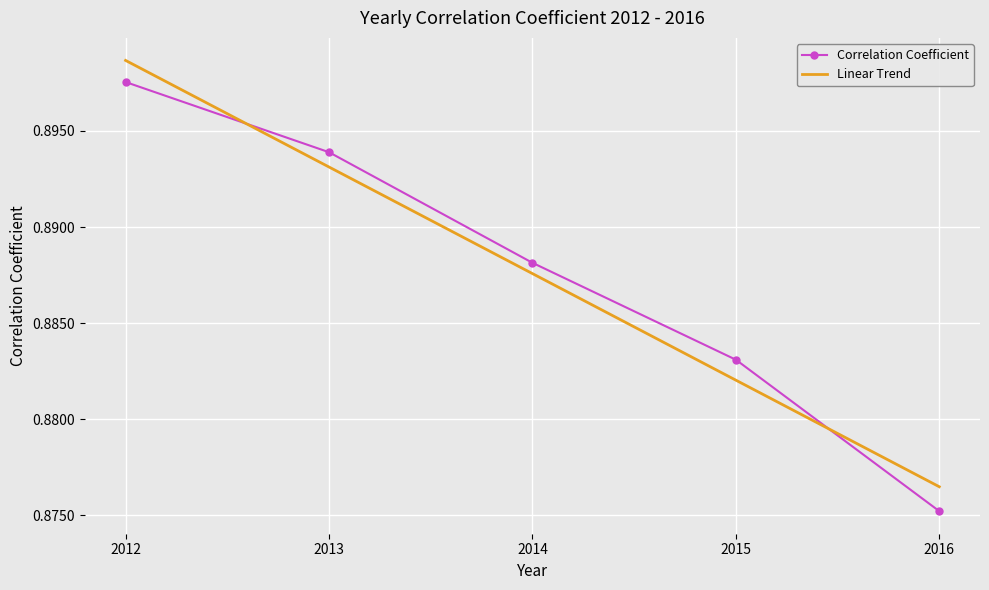

List the labels in order of Linear Trend value, largest first.

2012, 2013, 2014, 2015, 2016